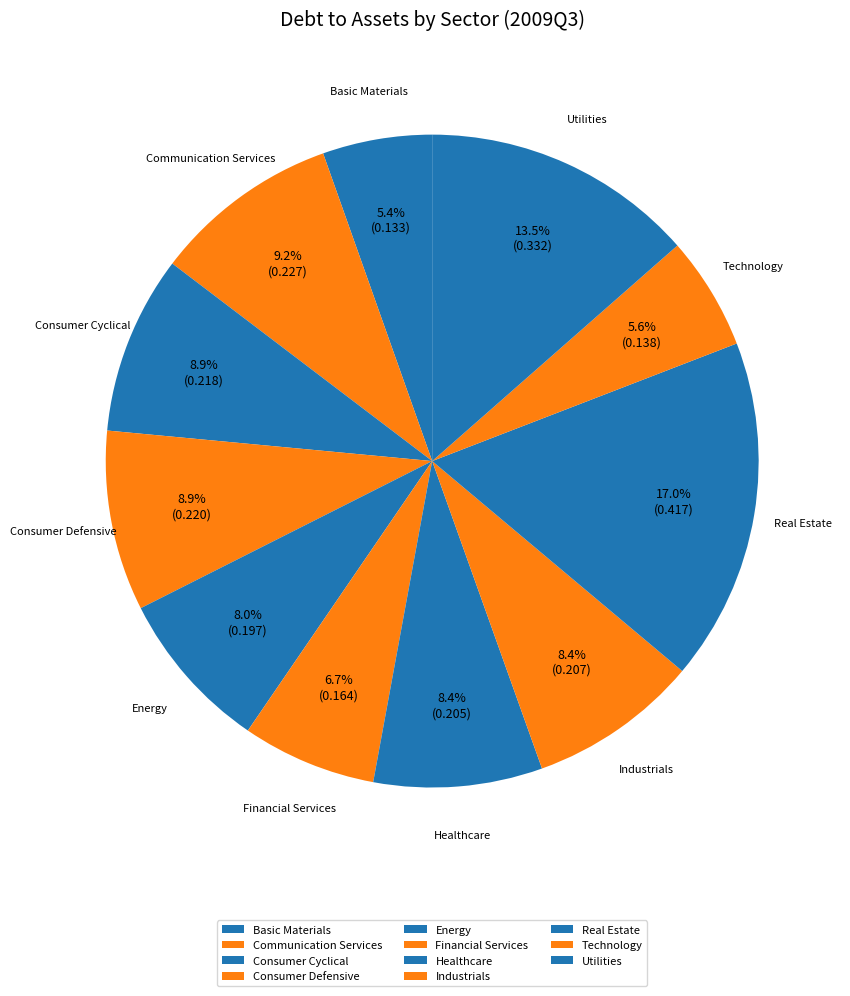

Count the number of slices in the pie.

11